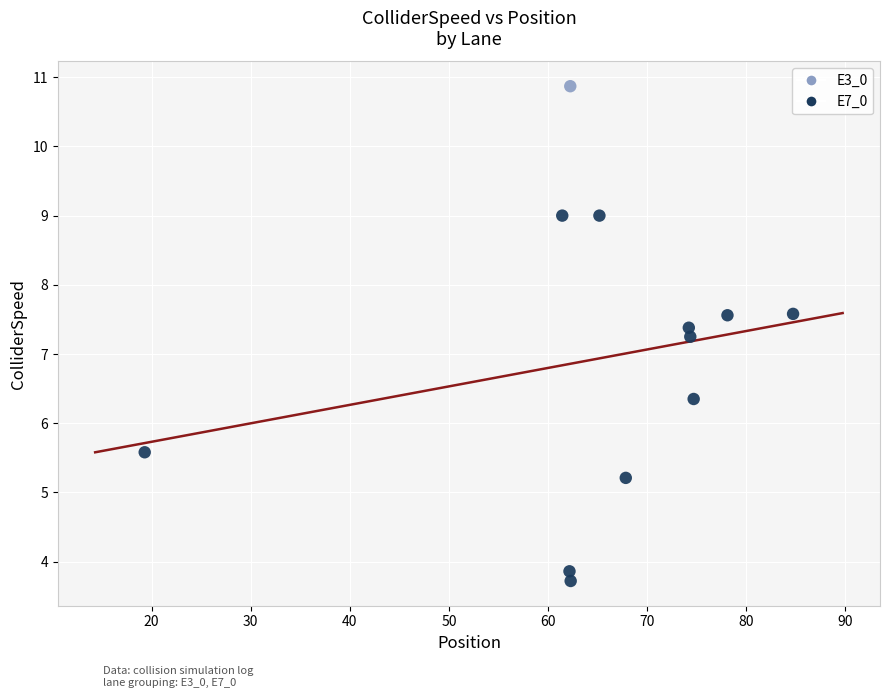

What are all the series names shown in the legend?

E3_0, E7_0